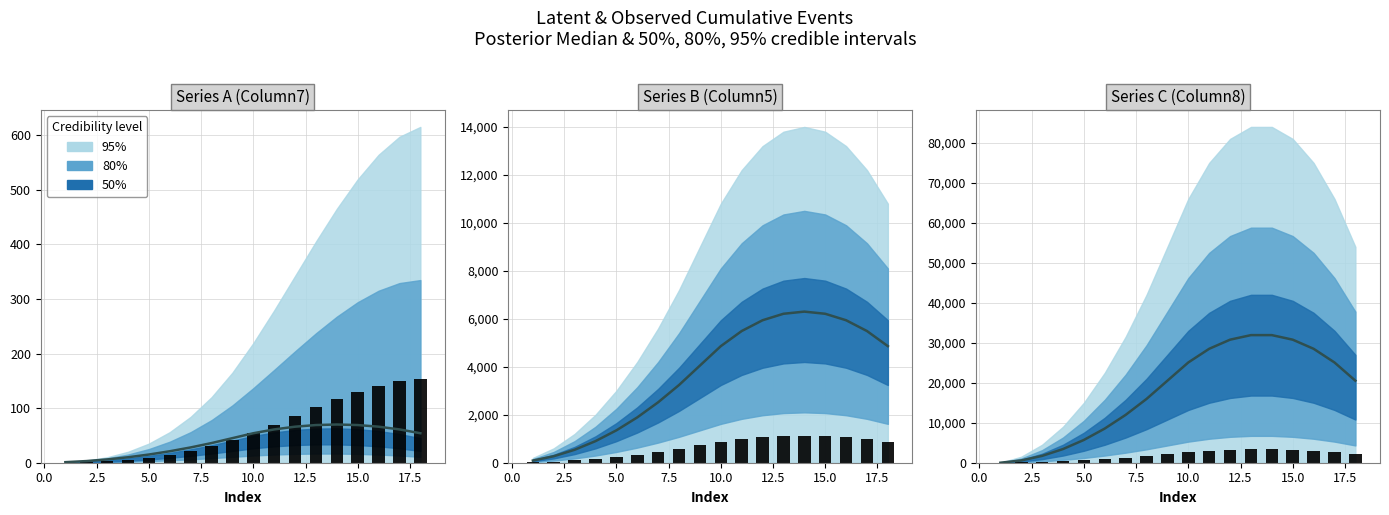

How many values in the Median series exceed 20520?

8